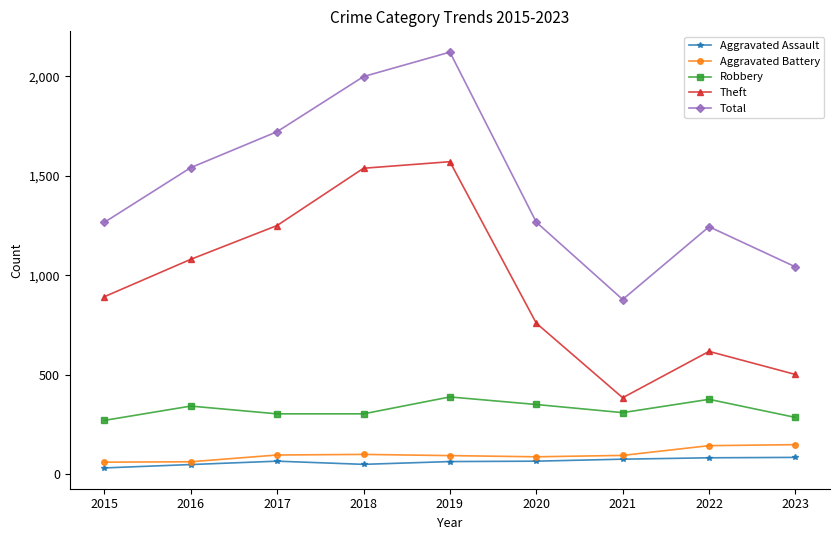

Does the chart have visible grid lines?

No